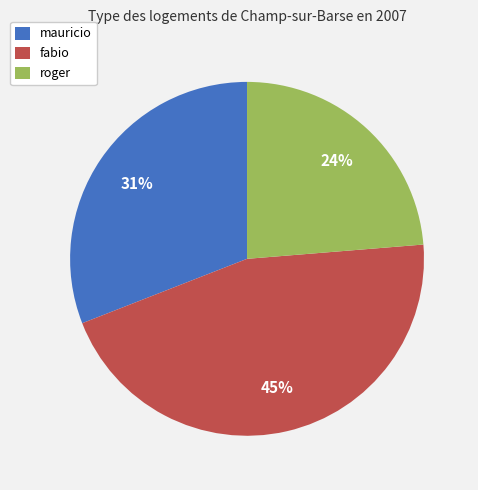

Is it true that roger is 24% of the pie?

True